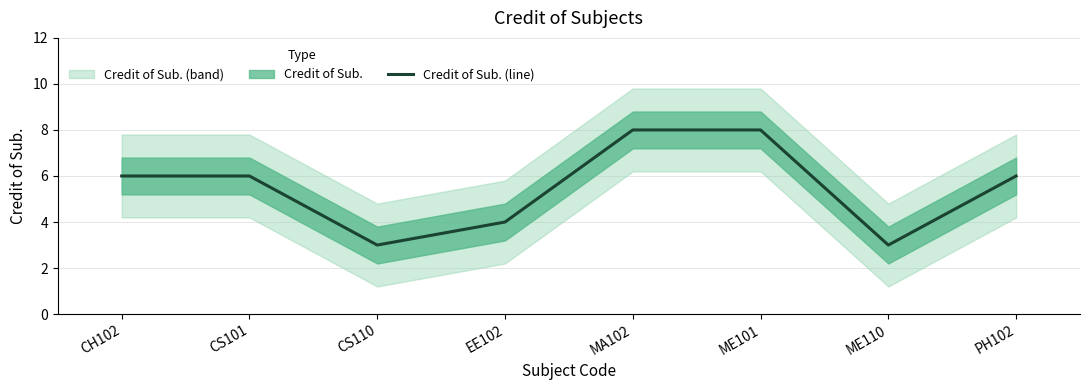

Does the chart have visible grid lines?

Yes